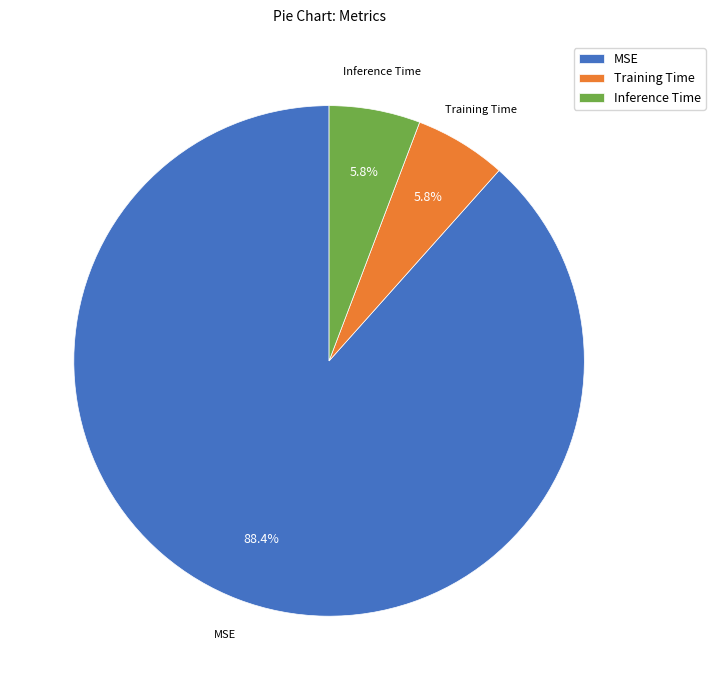

True or false: Training Time accounts for 1% of the total.

False